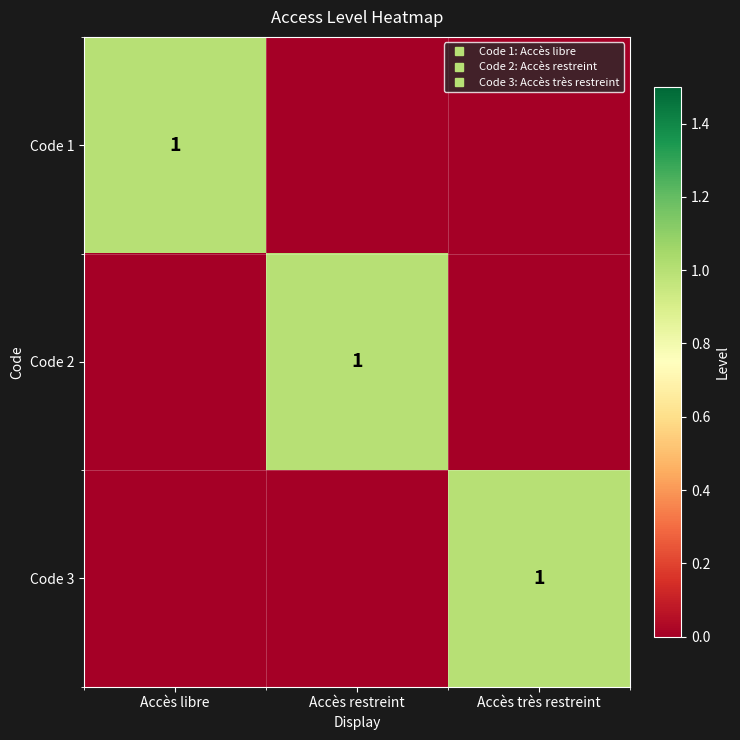

Rank the series at Accès très restreint from lowest to highest value.

Code 1, Code 2, Code 3